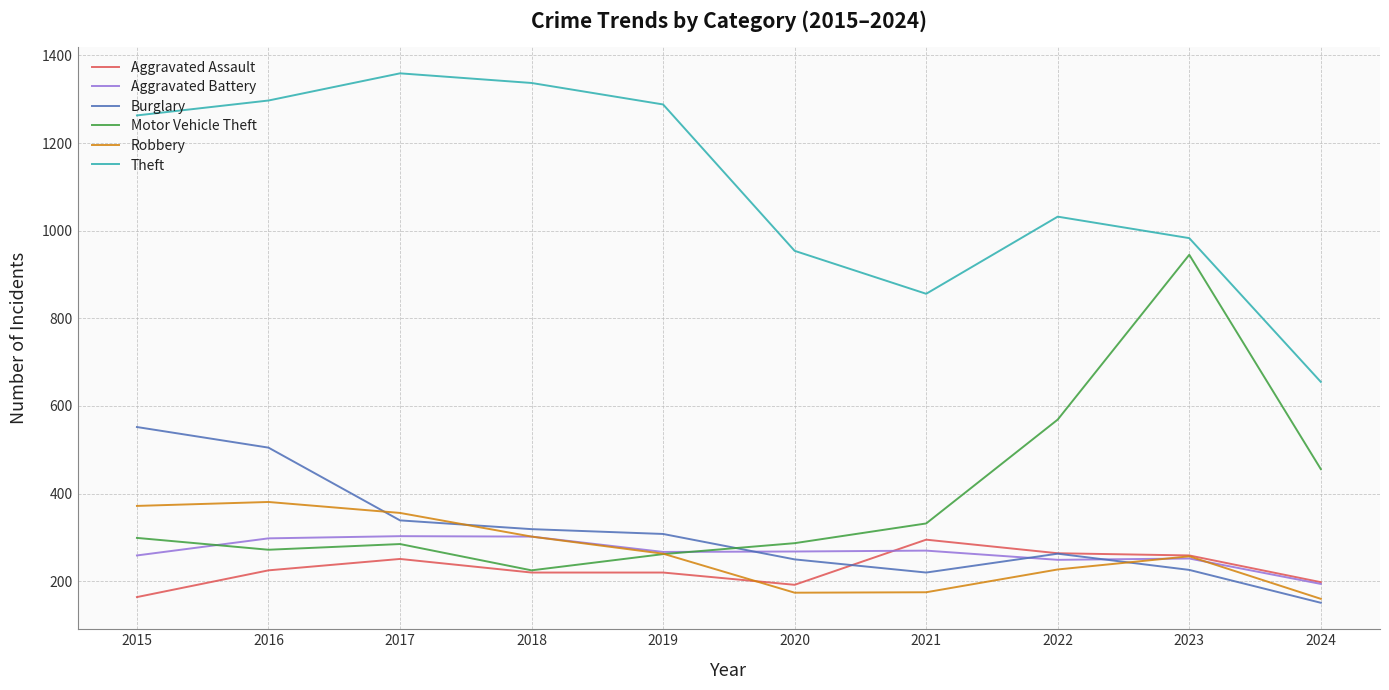

True or false: Robbery and Theft cross at least once.

False